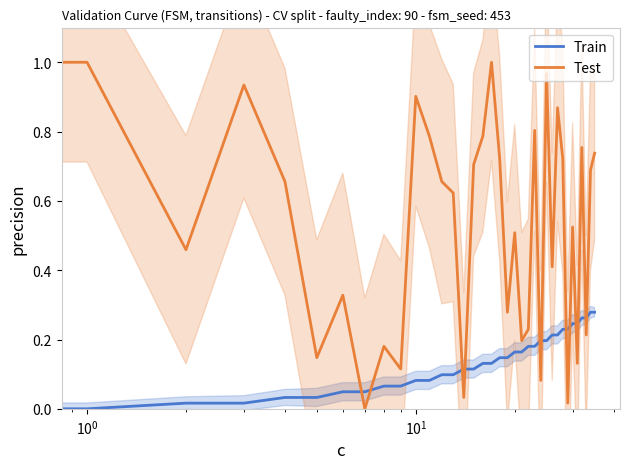

Where is Test nearest to the value 0?

7